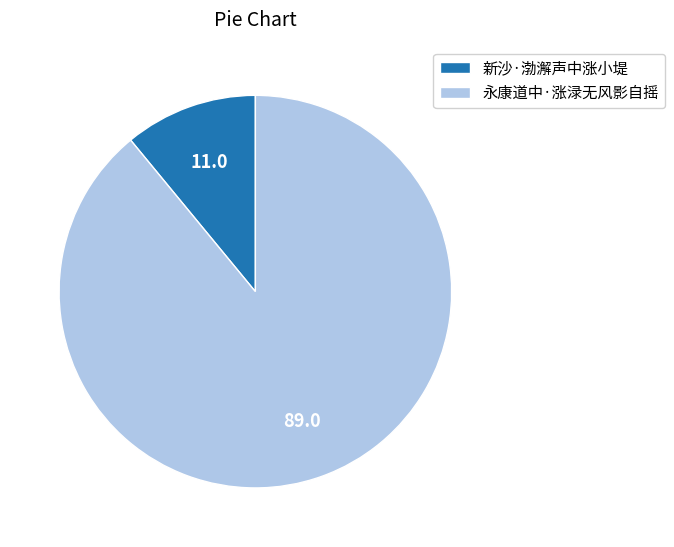

True or false: 永康道中·涨渌无风影自摇 accounts for 89% of the total.

True